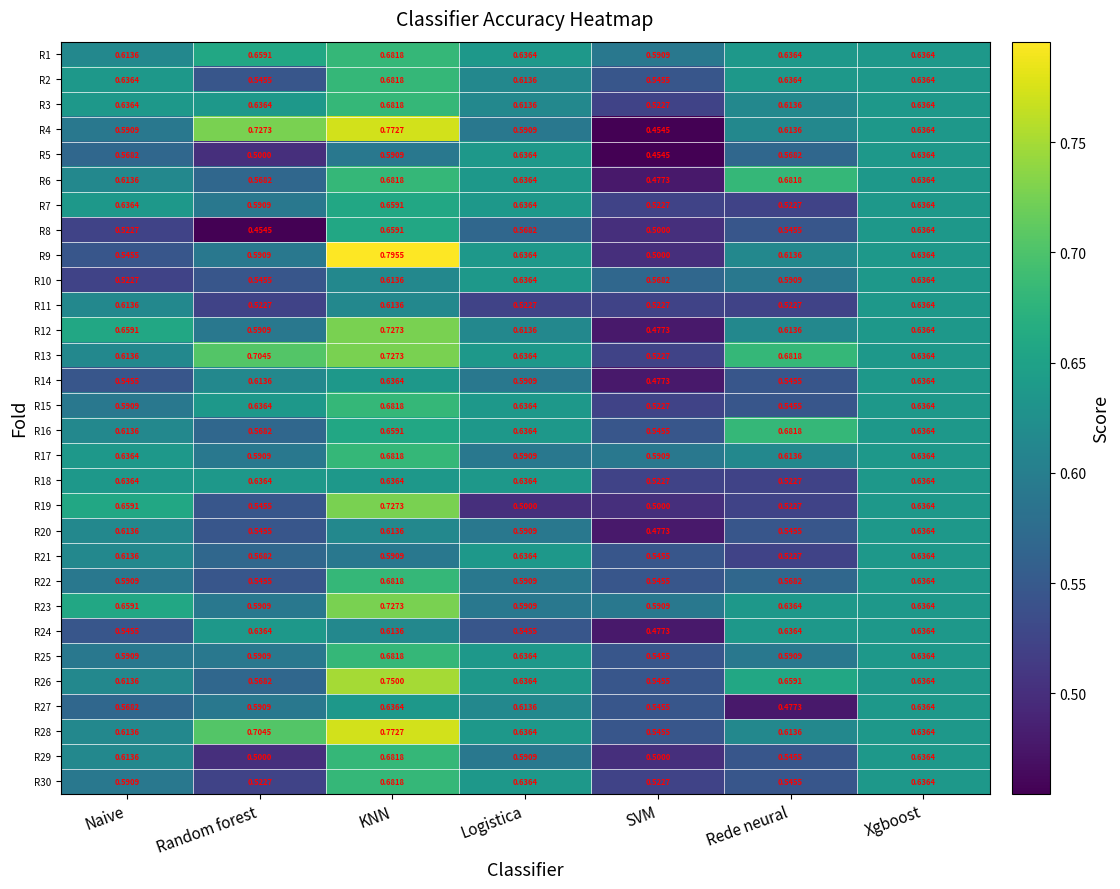

At which label does R15 reach its minimum?

SVM